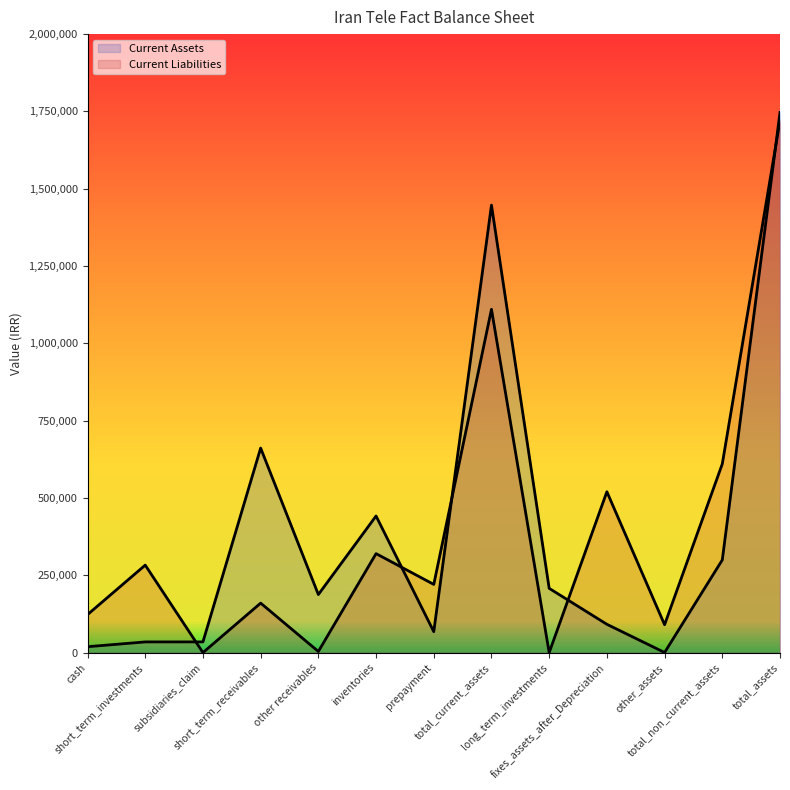

How many positive values does the Current Liabilities series have?

11